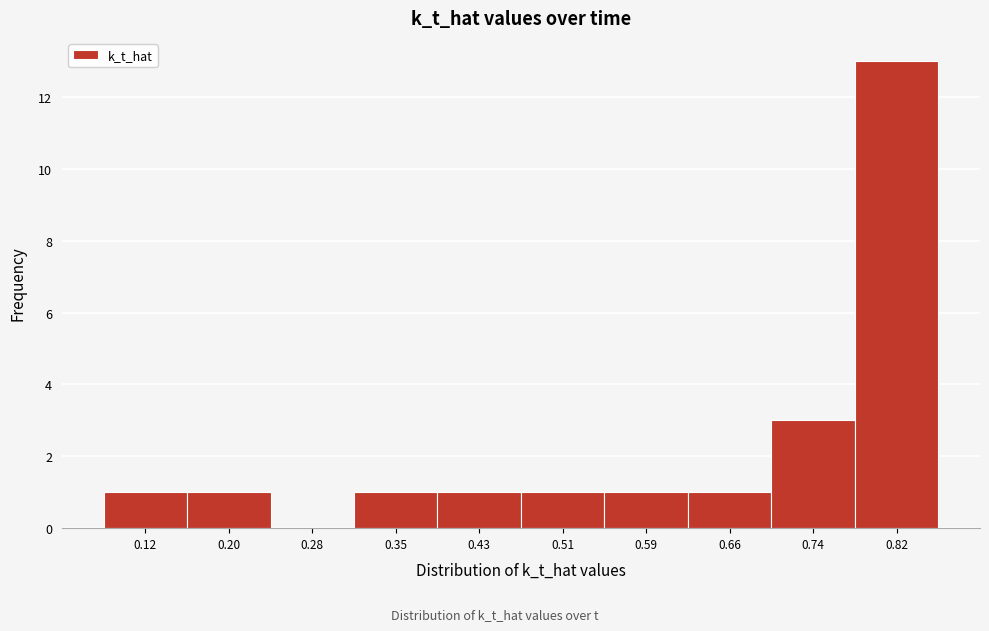

Reading left to right, extract all data points from this chart.

0.12=1	0.20=1	0.28=0	0.35=1	0.43=1	0.51=1	0.59=1	0.66=1	0.74=3	0.82=13